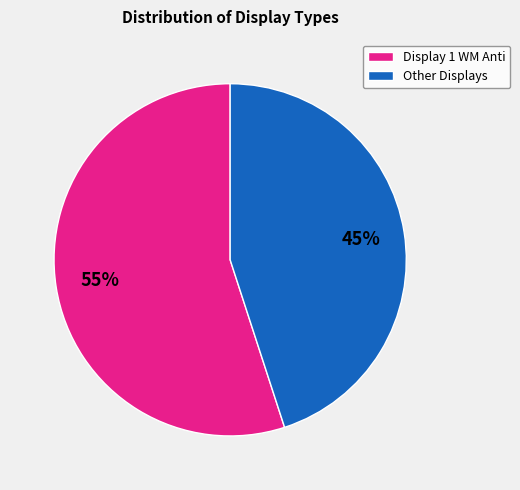

Is it true that Other Displays is 50% of the pie?

False